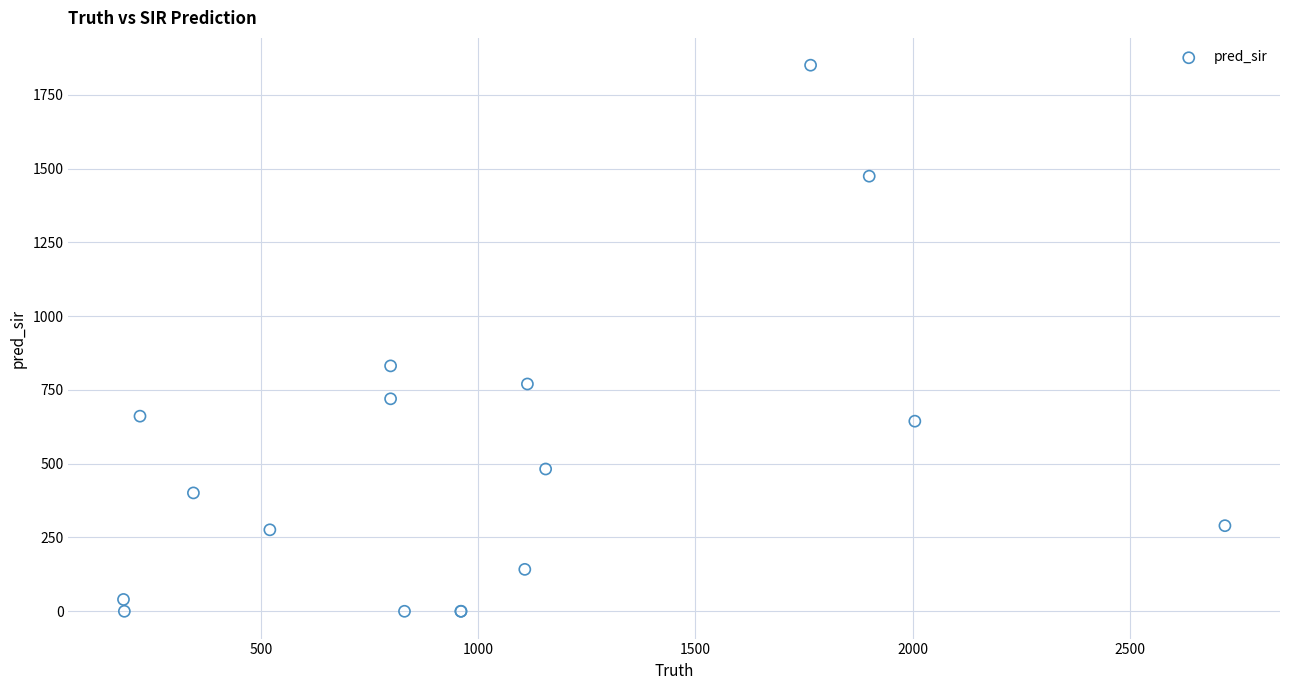

What Y value in the scatter plot is closest to 925?

831.3